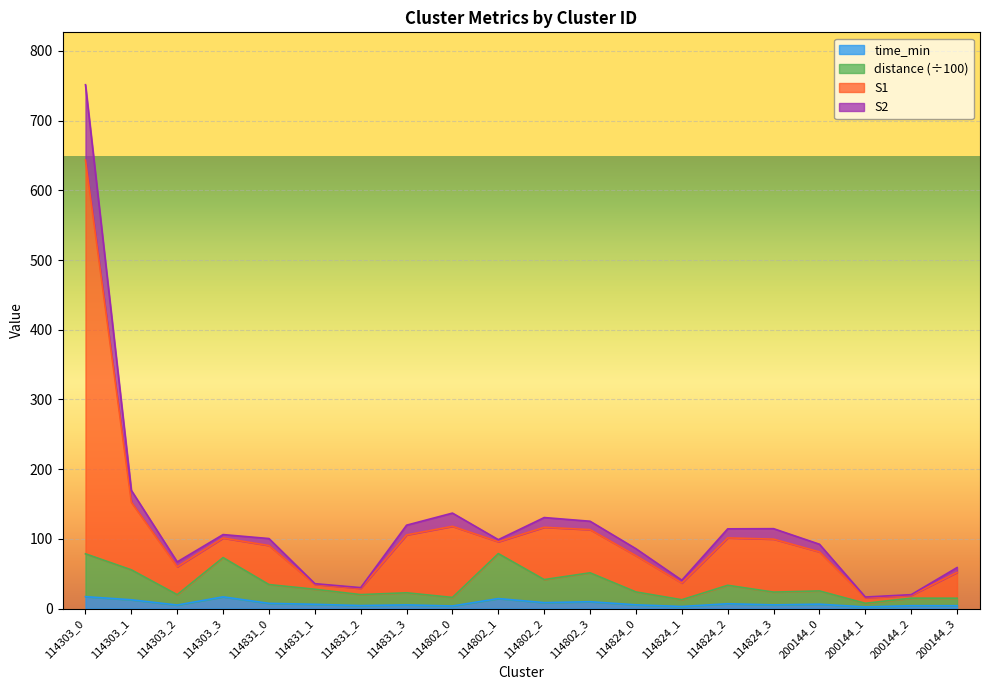

How many interior local valleys does the S1 series have?

5